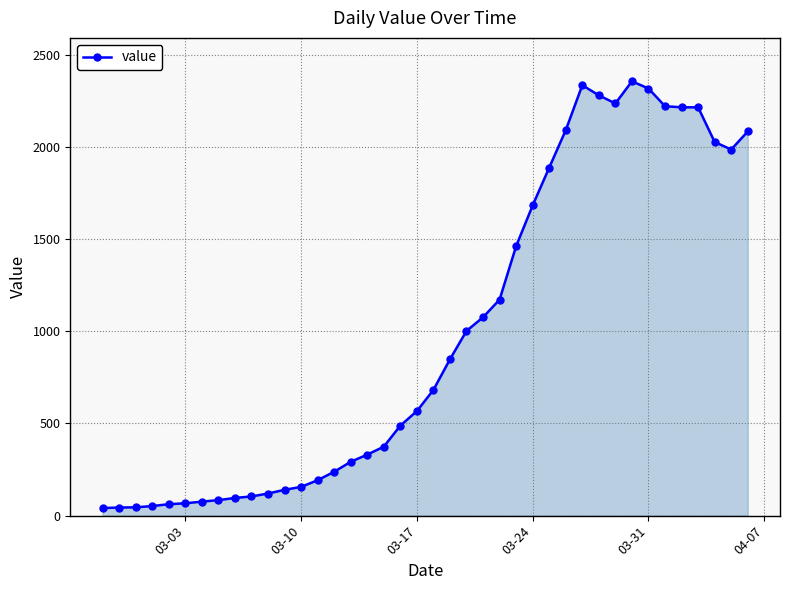

What is the value of the 13th point from the left?

156